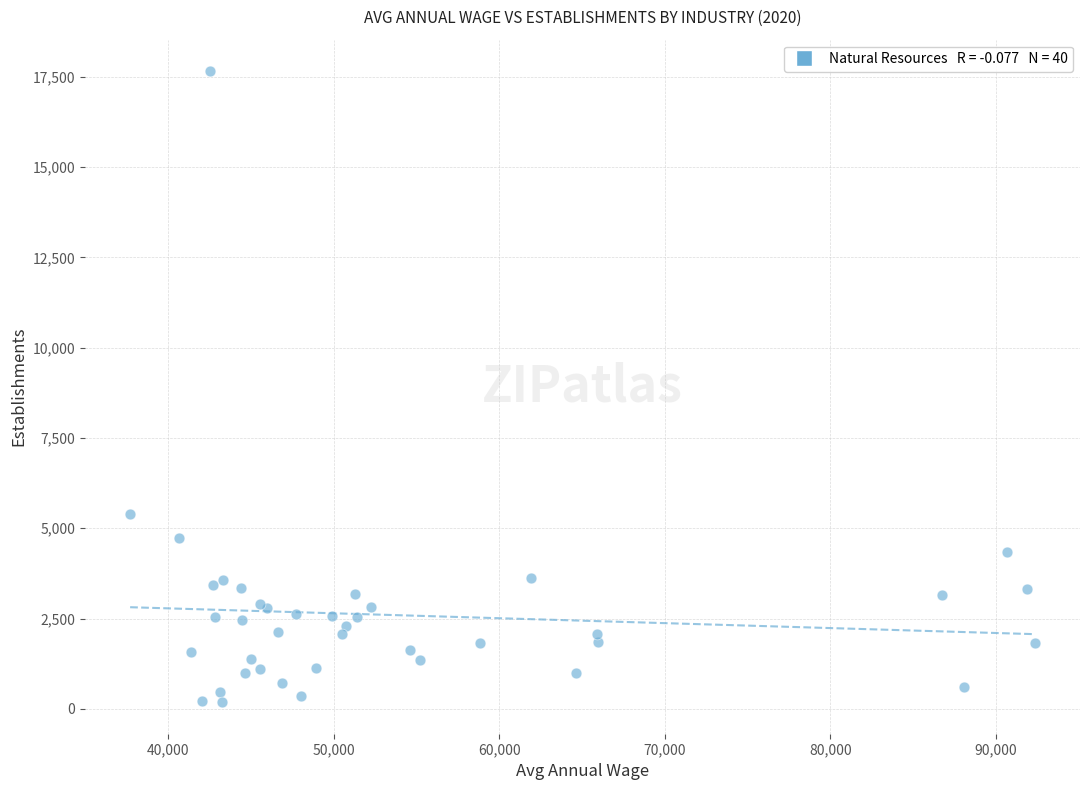

What Y value in the scatter plot is closest to 8918?

5394